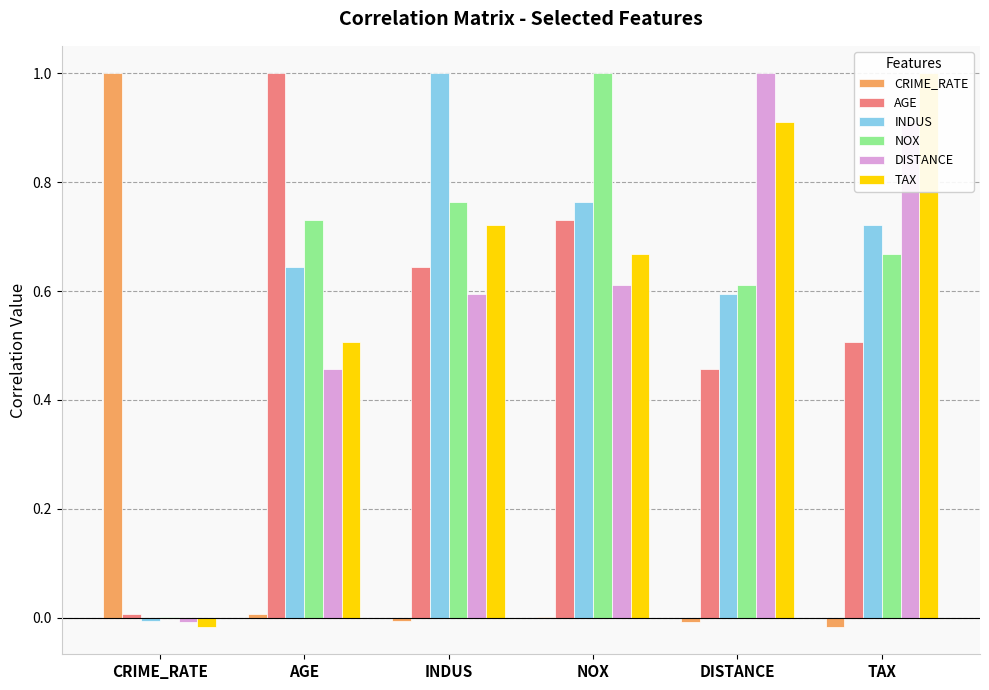

What position from the left is CRIME_RATE?

1